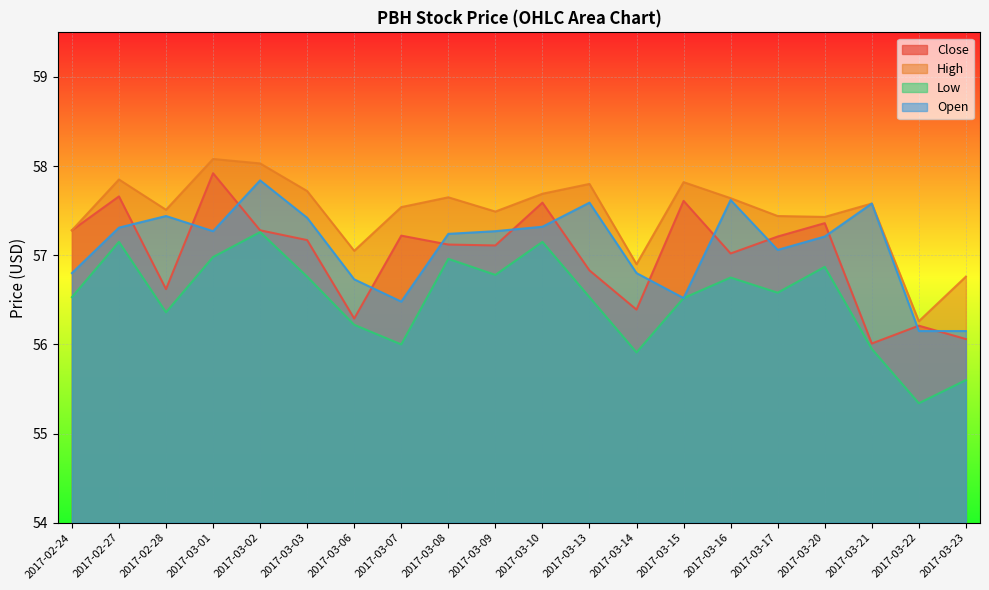

How many data points in Low are above 56?

15